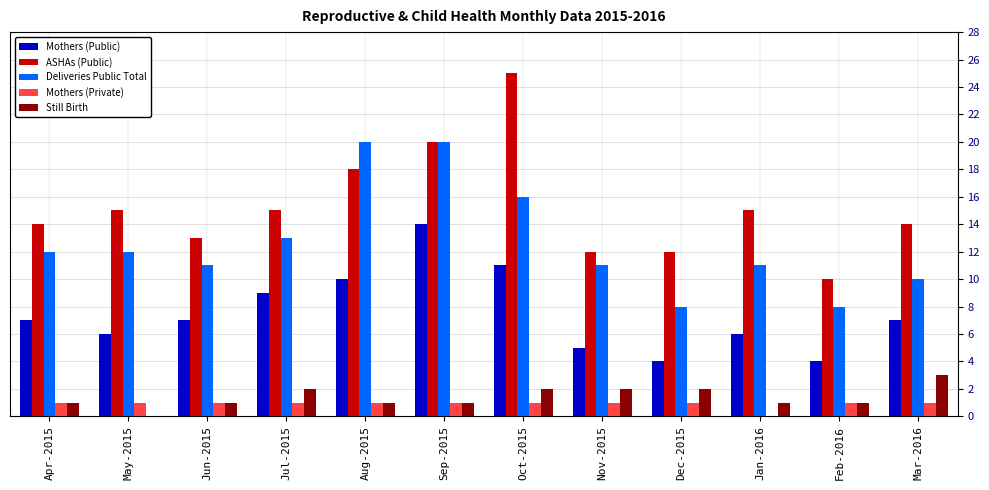

True or false: Still Birth has a value of 2 at Dec-2015.

True